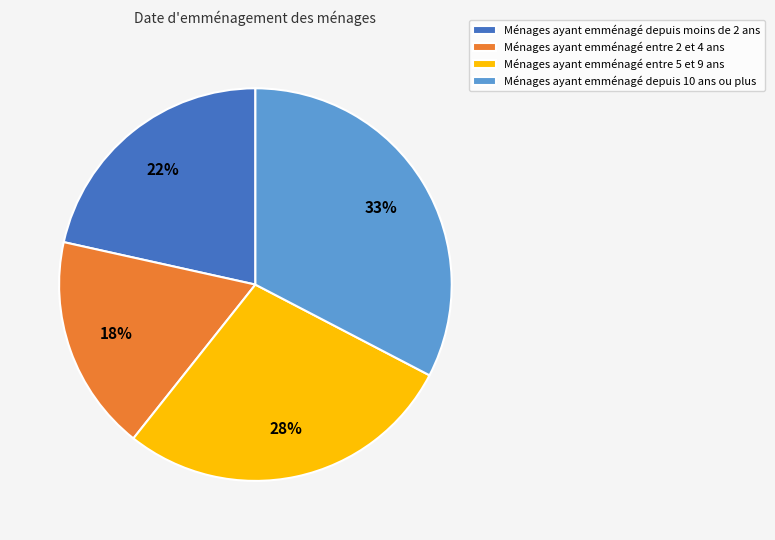

How many segments does this pie chart have?

4